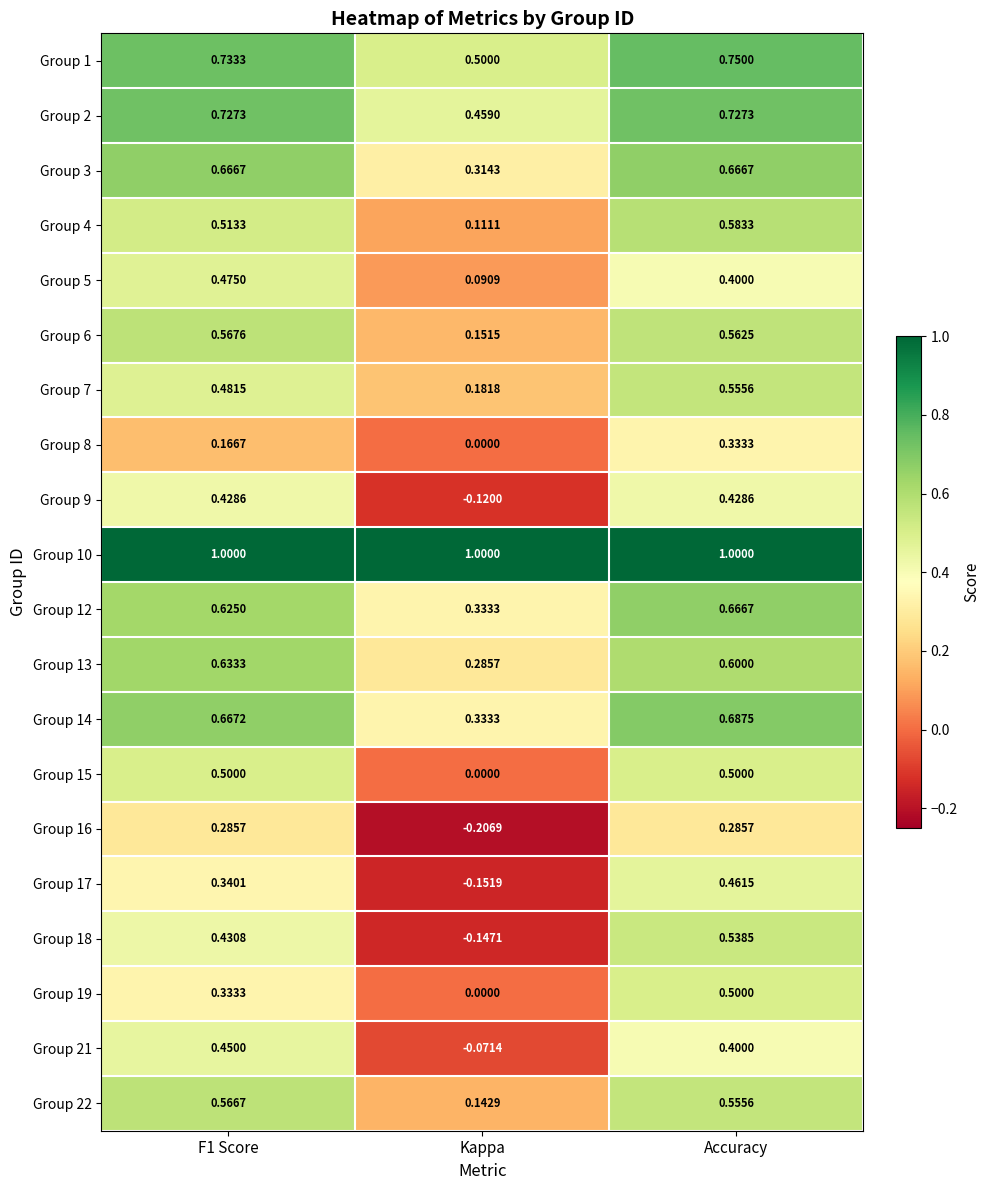

Which category has the lowest value in the Group 13 series?

Kappa